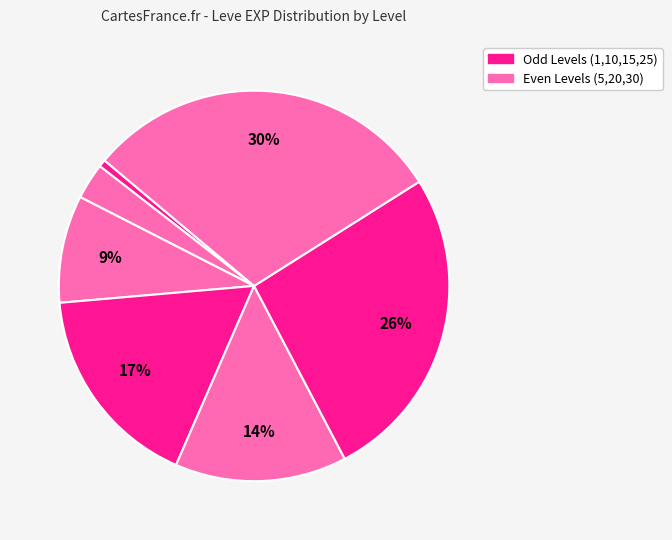

How many slices are in this pie chart?

7